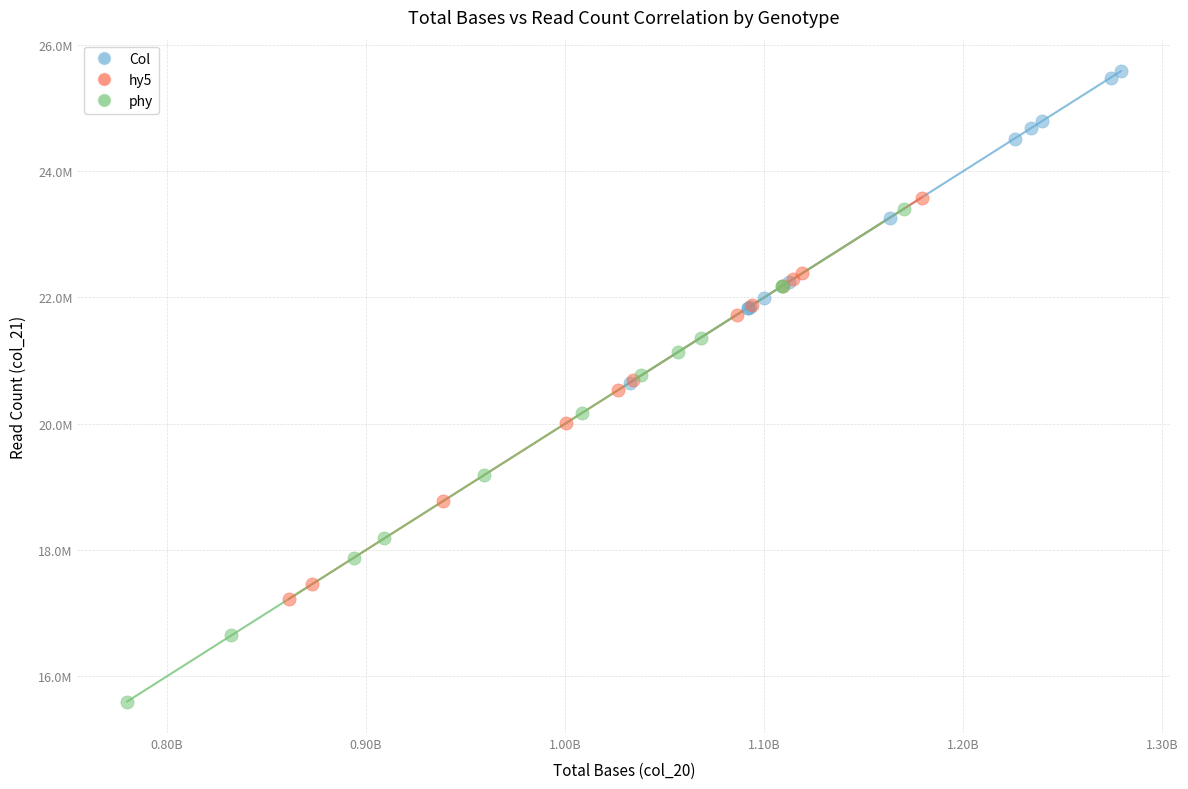

Which series reaches the minimum Y coordinate?

phy